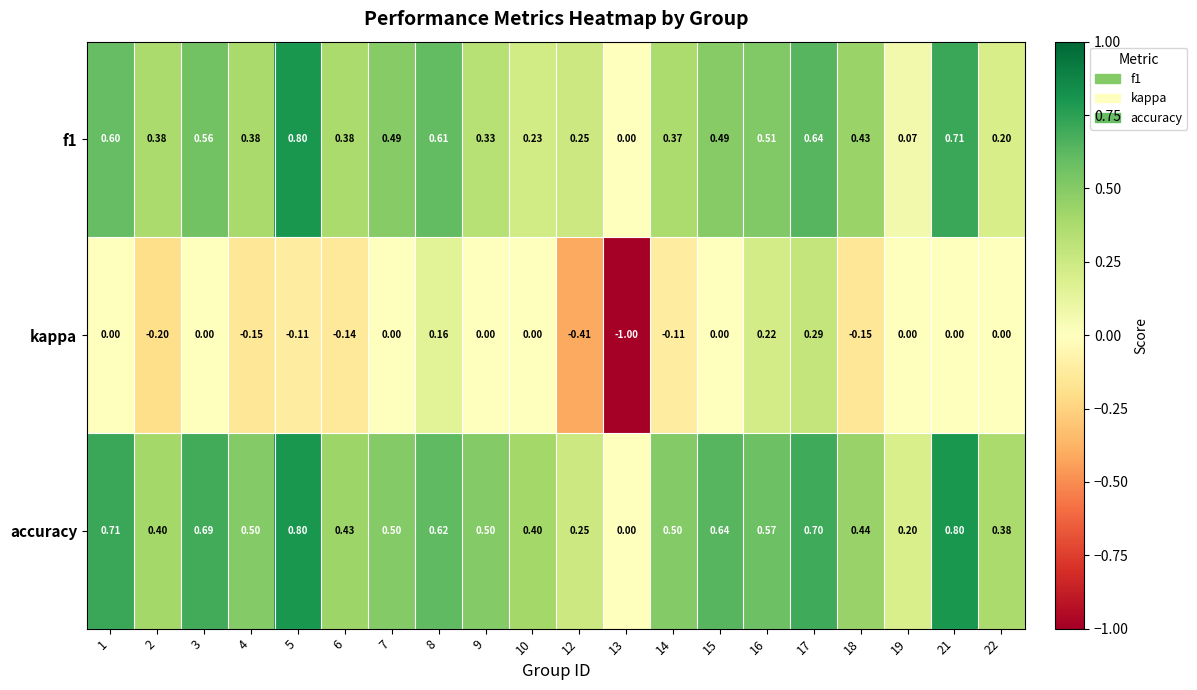

Is the value of f1 at 14 greater than the value of kappa at 8?

Yes